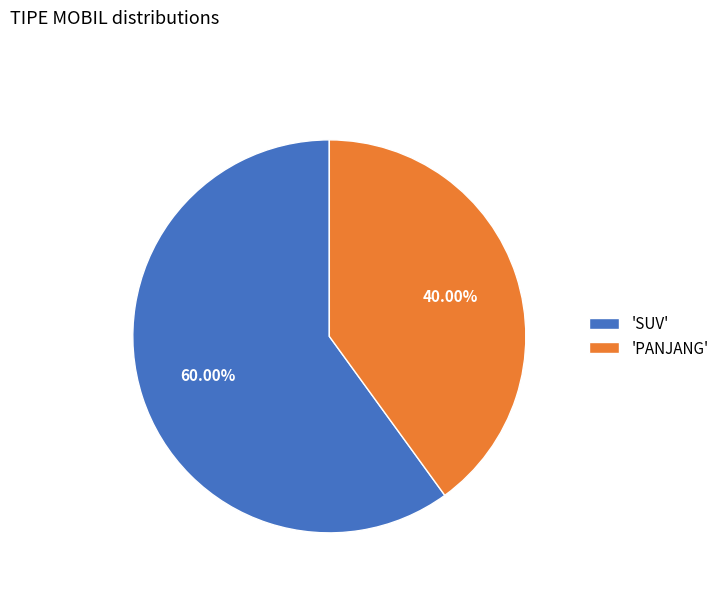

Do 'PANJANG' and 'SUV' together represent more than half of the pie?

Yes